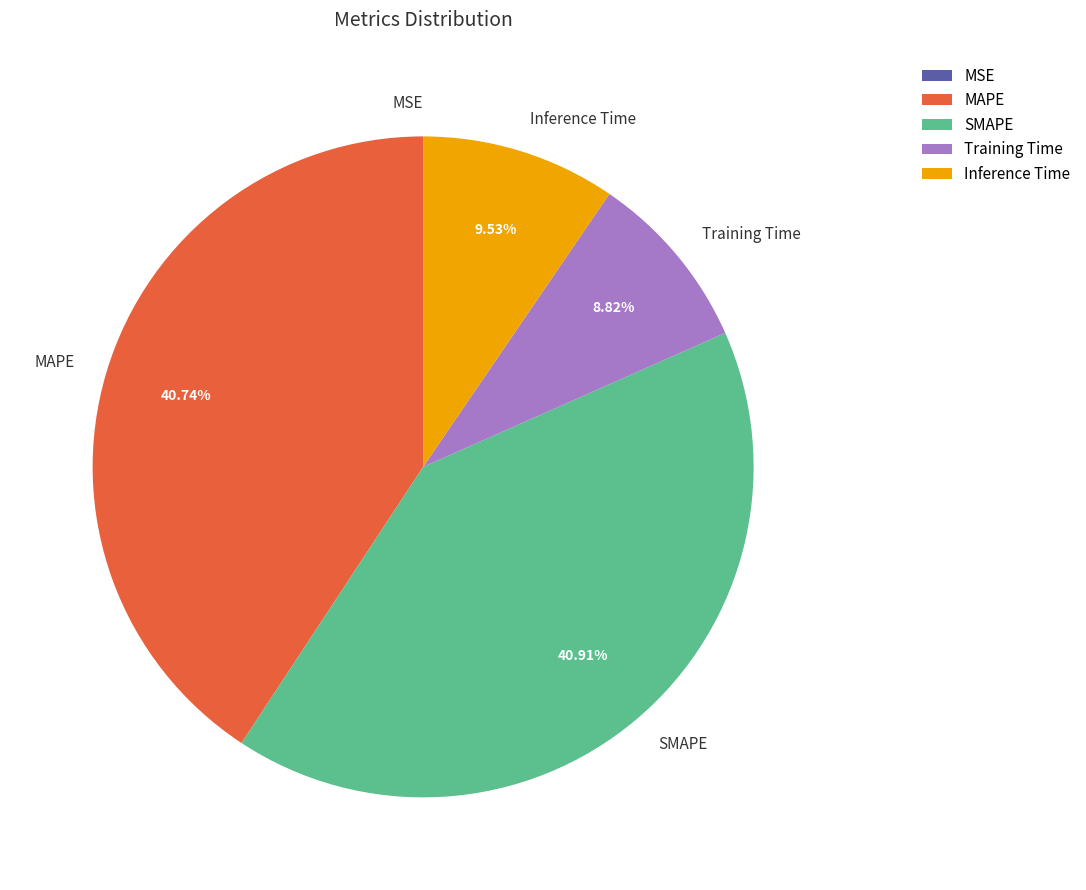

Is there a majority slice in this chart?

No